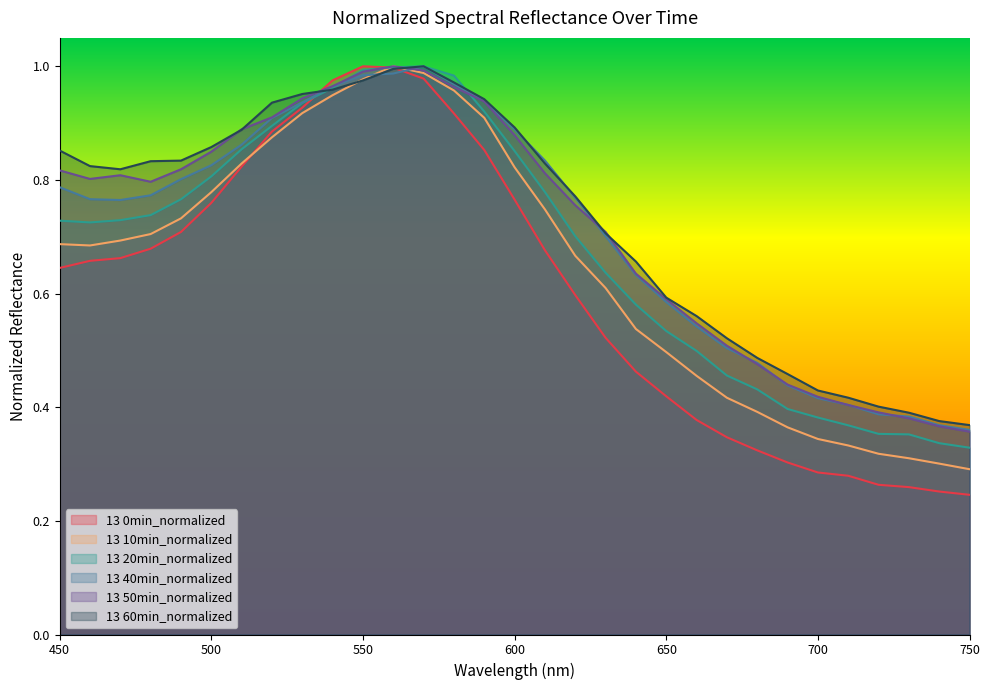

Is the value of 13 10min_normalized at 680 greater than the value of 13 60min_normalized at 710?

No